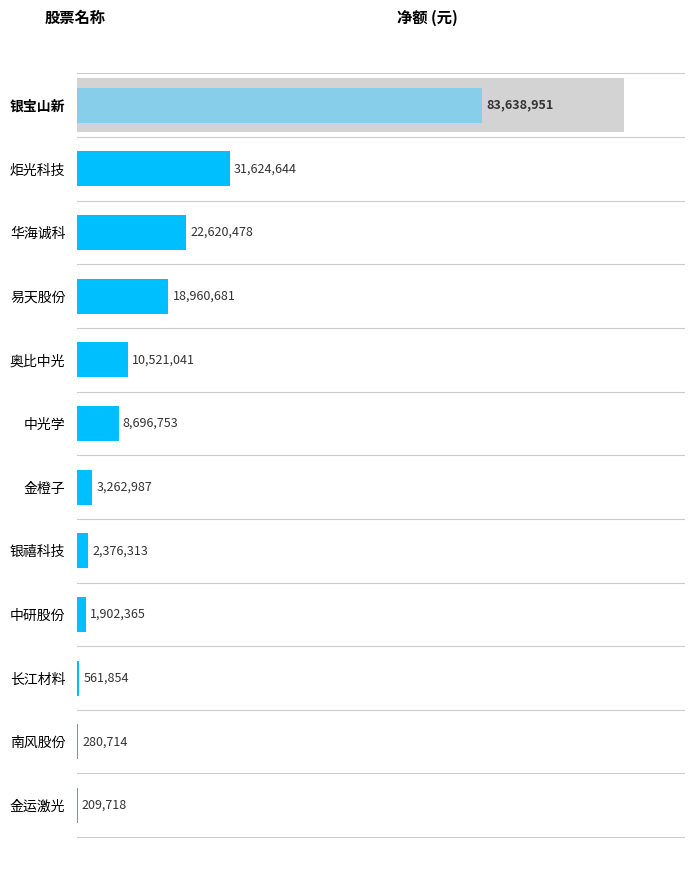

Is it true that the value at 奥比中光 is 14117671?

False